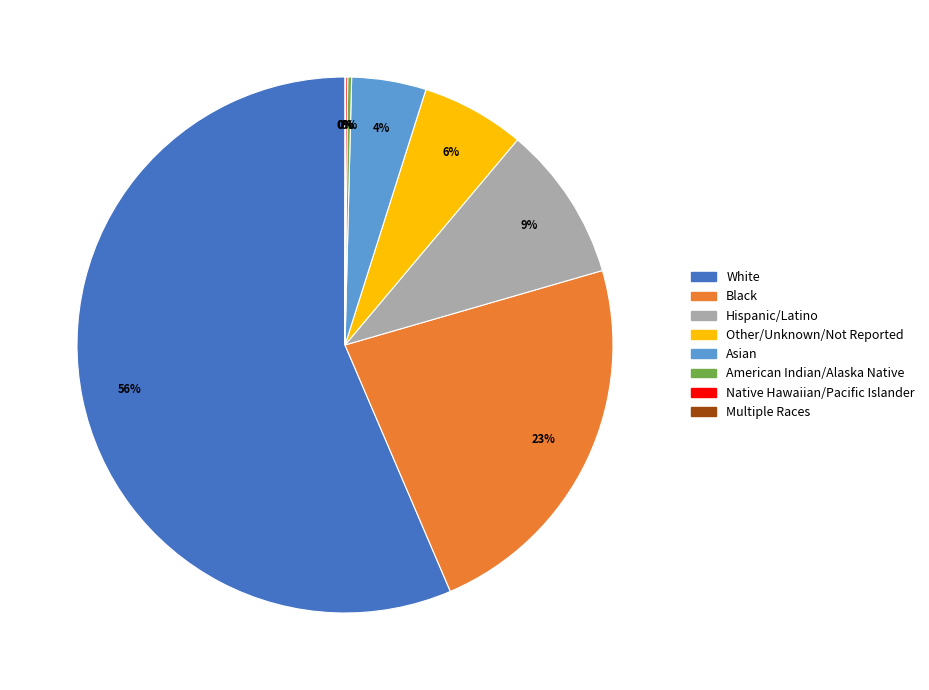

What percentage is the Other/Unknown/Not Reported slice, to the nearest percent?

6%